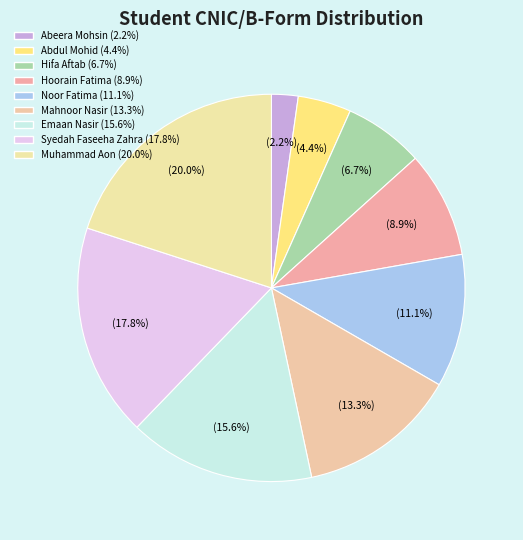

What percentage is the Muhammad Aon slice, to the nearest percent?

20%